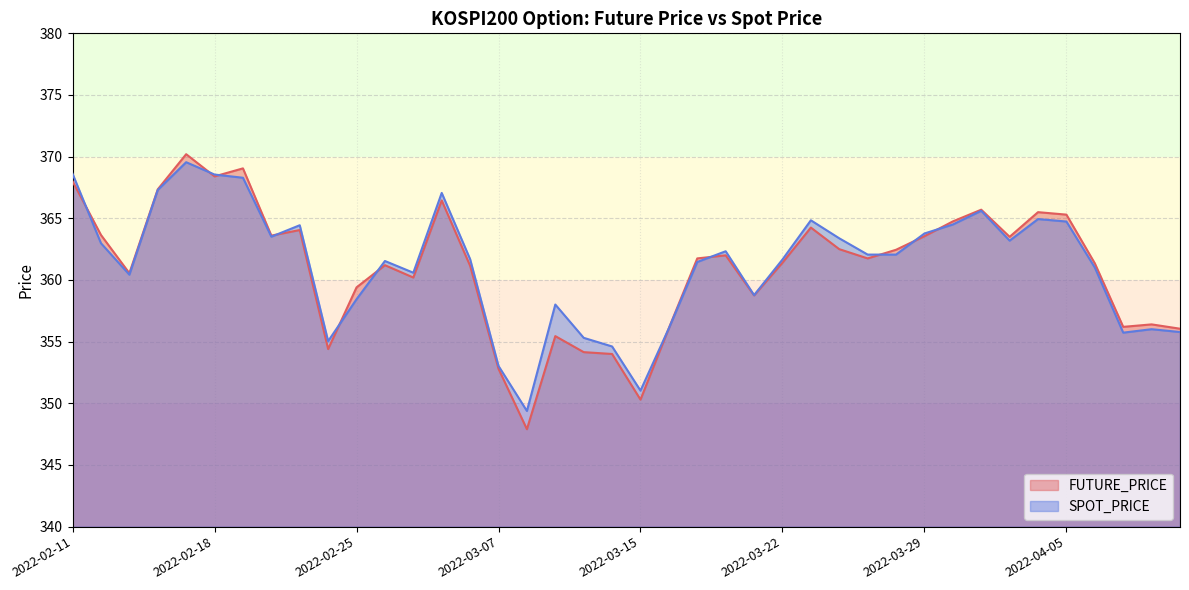

What is the maximum value shown in the chart?

370.2